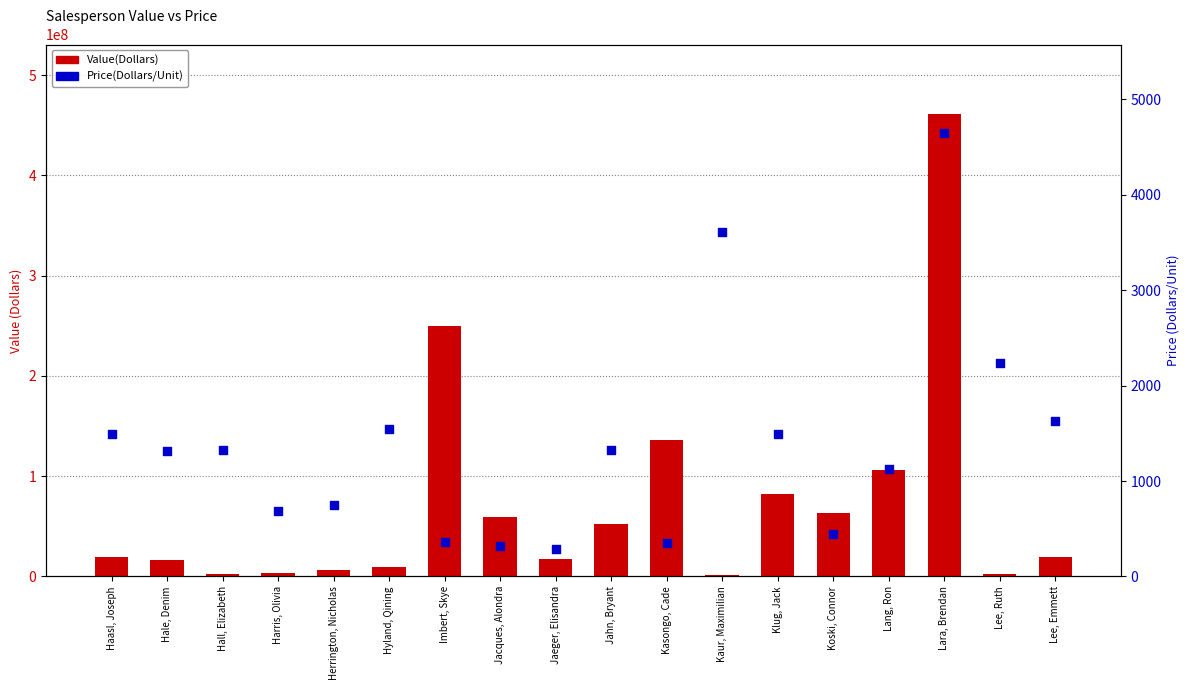

What is the total value across all series at Klug, Jack?

82183488.8